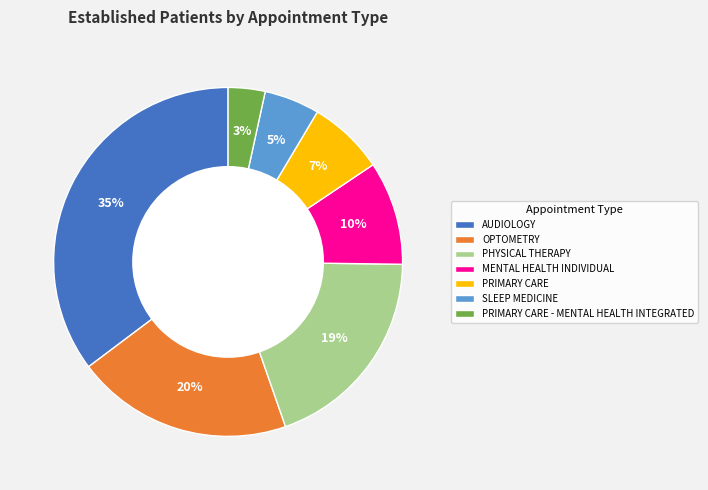

Rank the categories by value from lowest to highest.

PRIMARY CARE - MENTAL HEALTH INTEGRATED, SLEEP MEDICINE, PRIMARY CARE, MENTAL HEALTH INDIVIDUAL, PHYSICAL THERAPY, OPTOMETRY, AUDIOLOGY